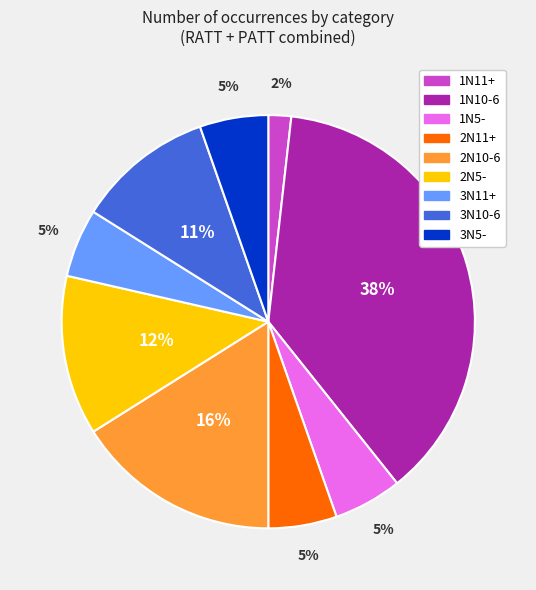

What percentage is the 2N10-6 slice, to the nearest percent?

16%